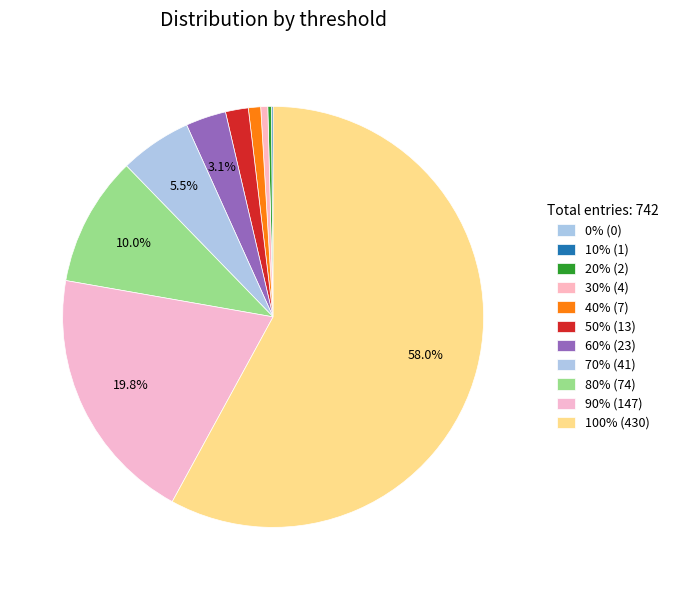

Which has a higher value, 50% or 10%?

50%